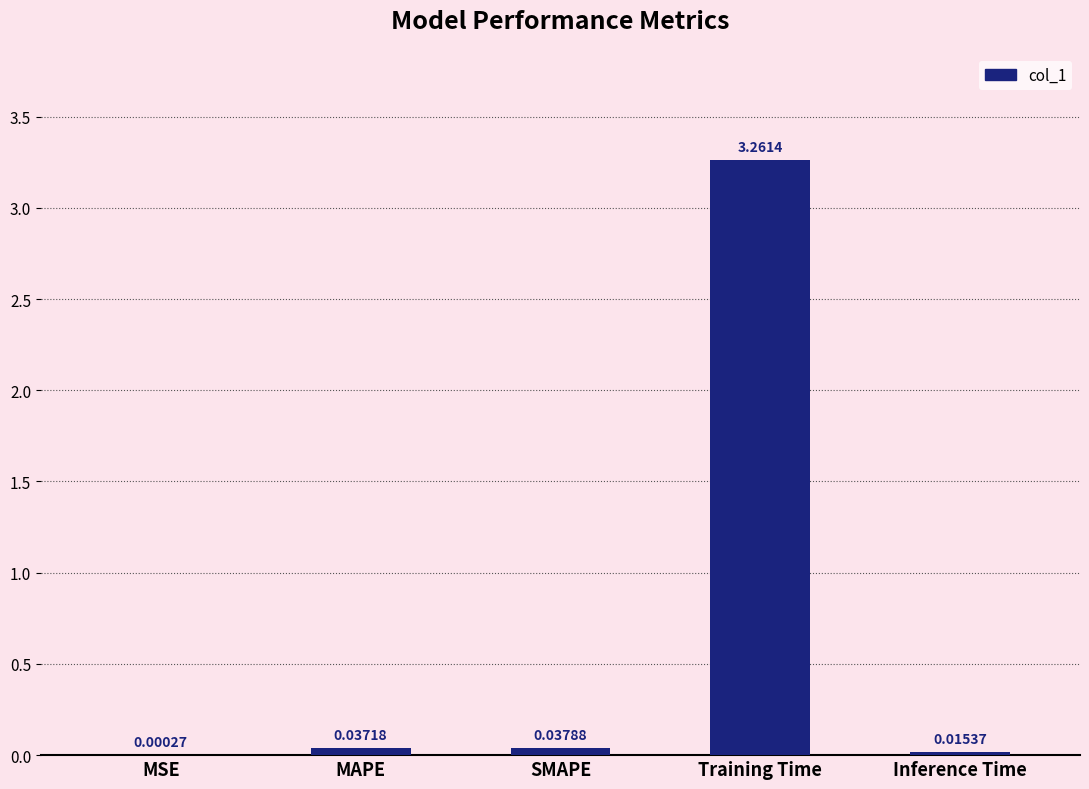

Which has a higher value, MSE or SMAPE?

SMAPE